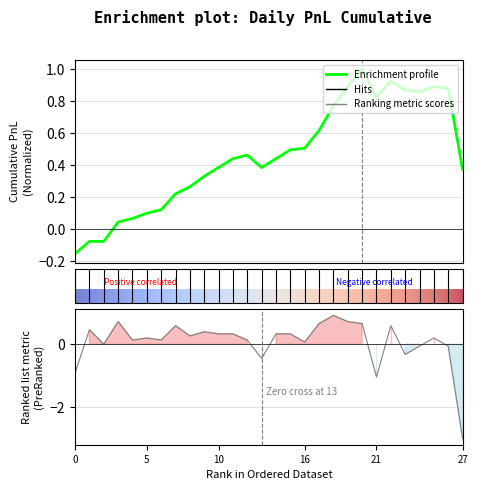

True or false: the data shows -1.8 at 21.

False